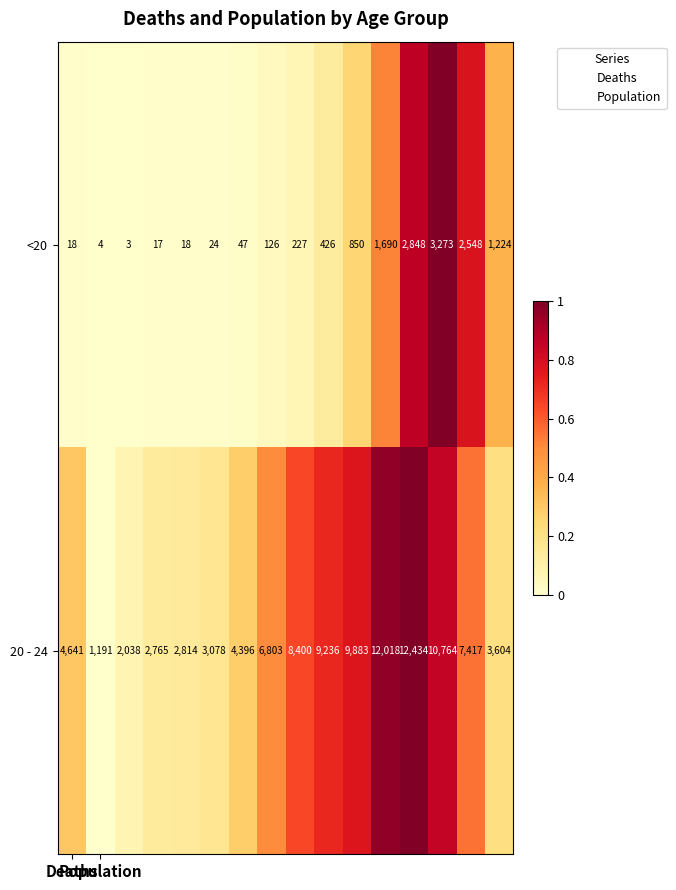

What is the difference between the maximum and minimum values in the 20 - 24 series?

11243